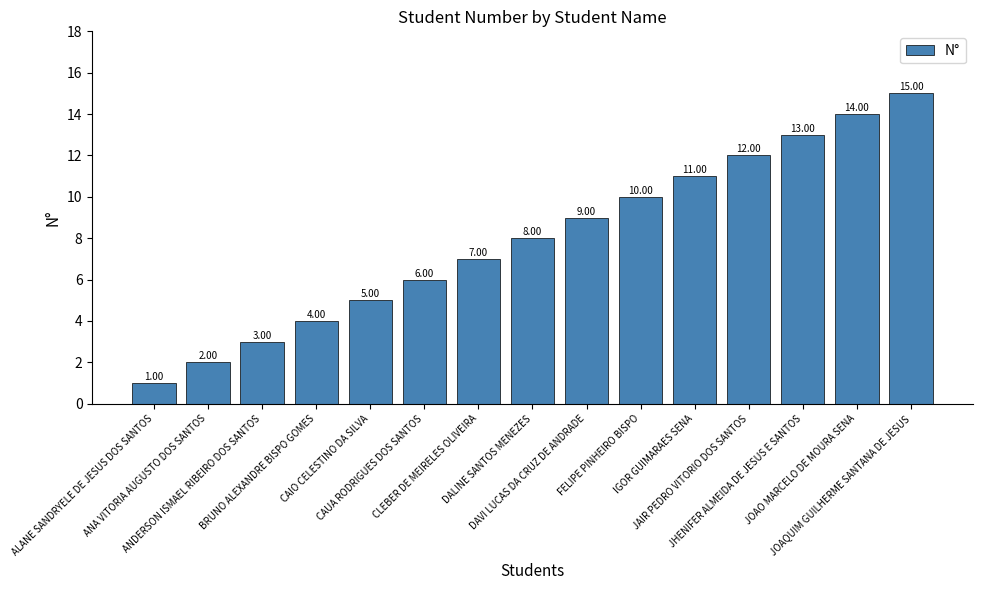

What position from the left is BRUNO ALEXANDRE BISPO GOMES?

4